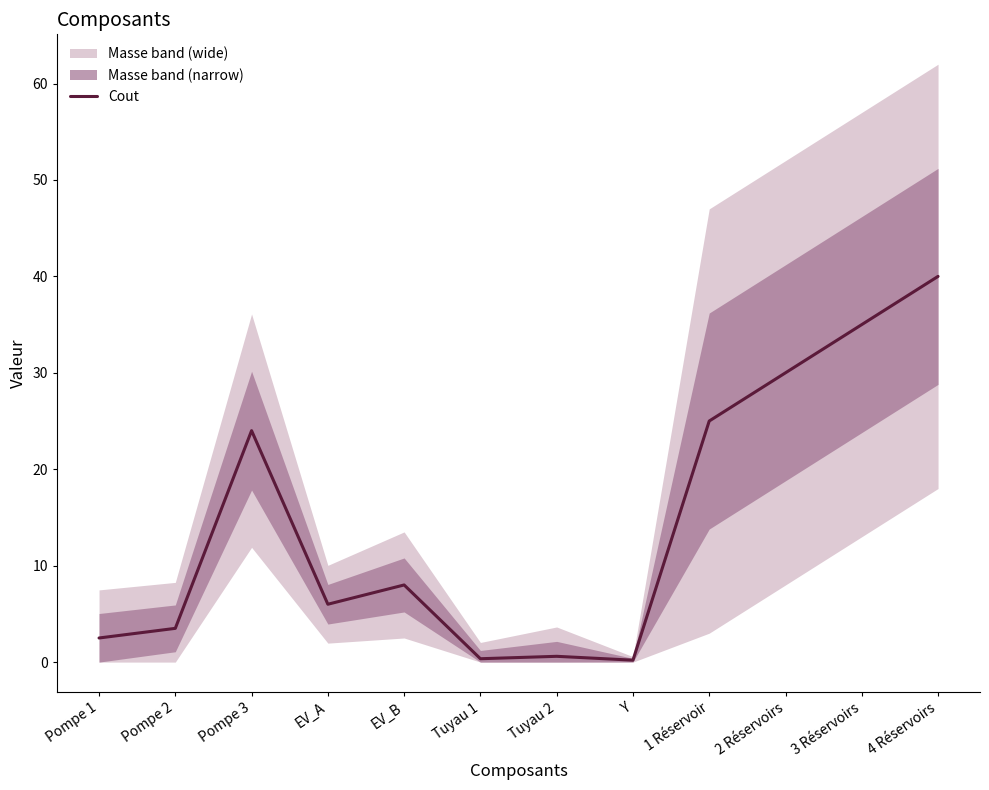

What is the label of the 10th point from the left?

2 Réservoirs